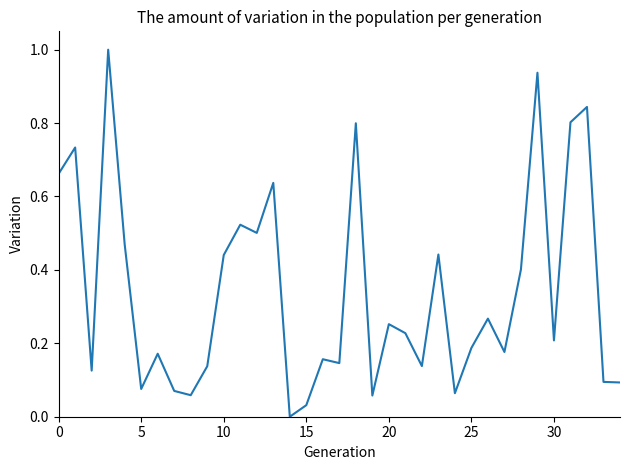

What is the greatest value displayed?

1.0